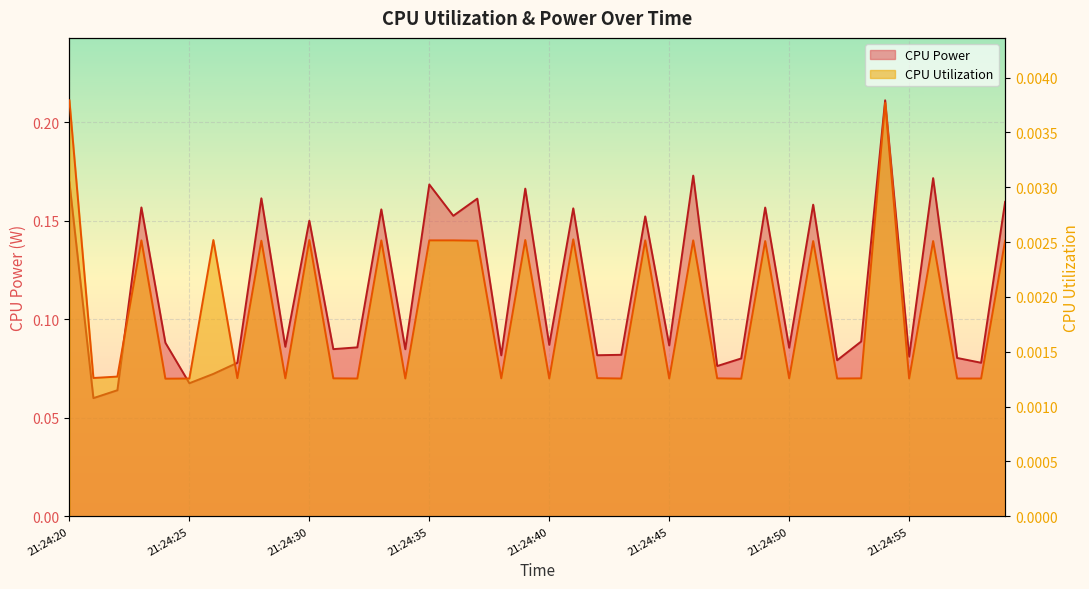

Reading left to right, transcribe all the data shown in this chart.

CPU Power: 0.2	0.1	0.1	0.2	0.1	0.1	0.1	0.1	0.2	0.1	0.2	0.1	0.1	0.2	0.1	0.2	0.2	0.2	0.1	0.2	0.1	0.2	0.1	0.1	0.2	0.1	0.2	0.1	0.1	0.2	0.1	0.2	0.1	0.1	0.2	0.1	0.2	0.1	0.1	0.2
CPU Utilization: 0.0	0.0	0.0	0.0	0.0	0.0	0.0	0.0	0.0	0.0	0.0	0.0	0.0	0.0	0.0	0.0	0.0	0.0	0.0	0.0	0.0	0.0	0.0	0.0	0.0	0.0	0.0	0.0	0.0	0.0	0.0	0.0	0.0	0.0	0.0	0.0	0.0	0.0	0.0	0.0